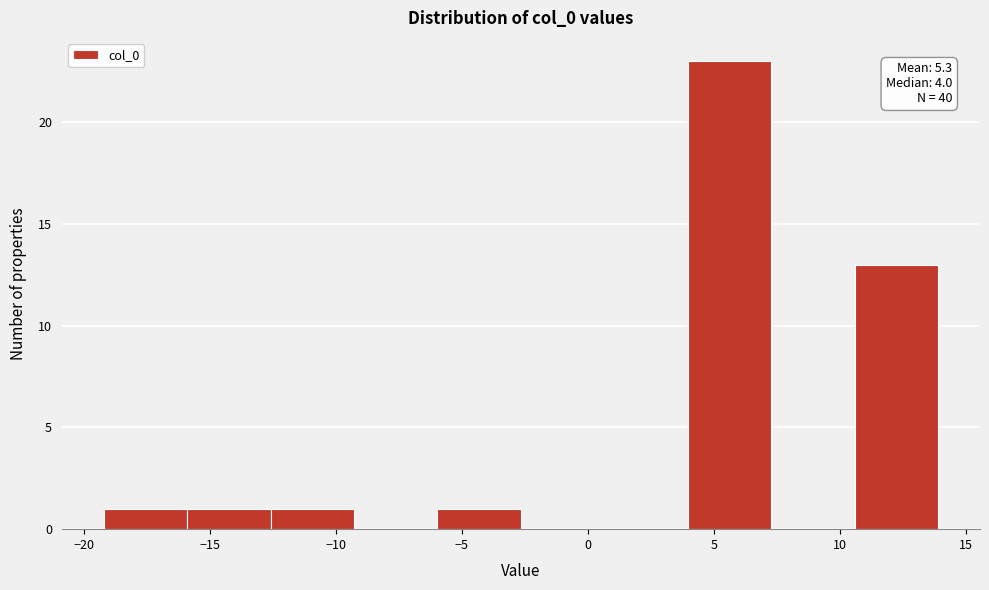

Over which range of the x-axis is the bar tallest?

4.0 to 7.5